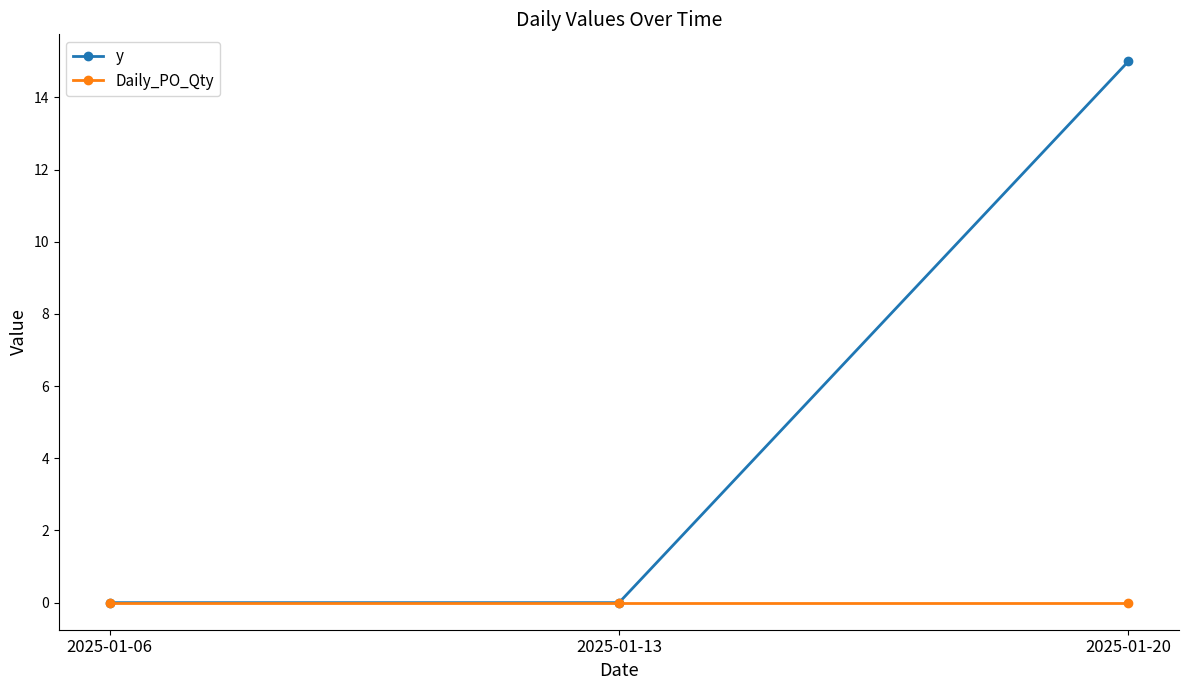

At which label does y reach its peak?

2025-01-20